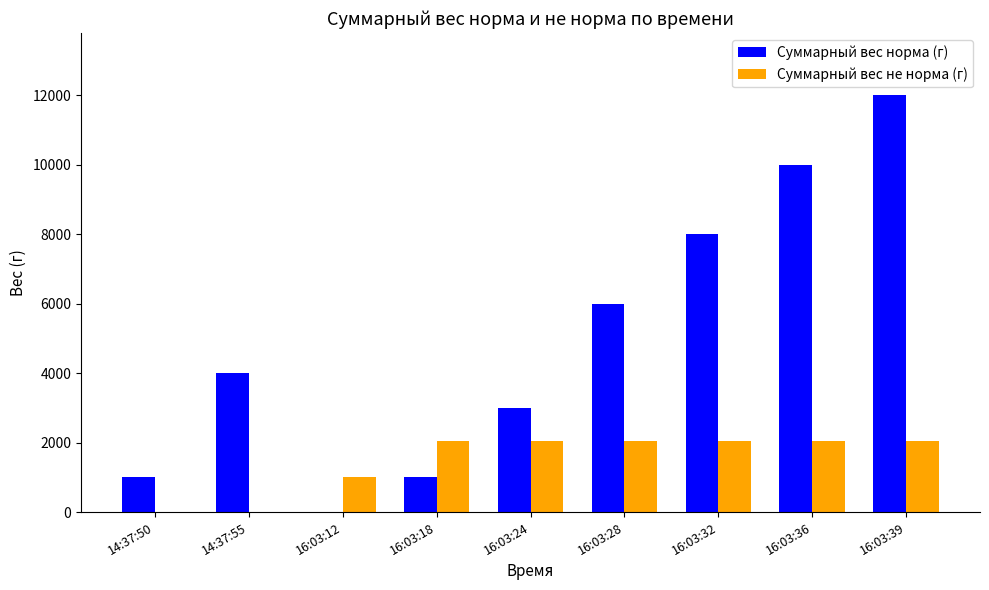

Reading right to left, extract all data points from this chart.

Суммарный вес норма (г): 16:03:39=12000	16:03:36=10000	16:03:32=8000	16:03:28=6000	16:03:24=3000	16:03:18=1000	16:03:12=0	14:37:55=4000	14:37:50=1000
Суммарный вес не норма (г): 16:03:39=2044	16:03:36=2044	16:03:32=2044	16:03:28=2044	16:03:24=2044	16:03:18=2044	16:03:12=1022	14:37:55=0	14:37:50=0